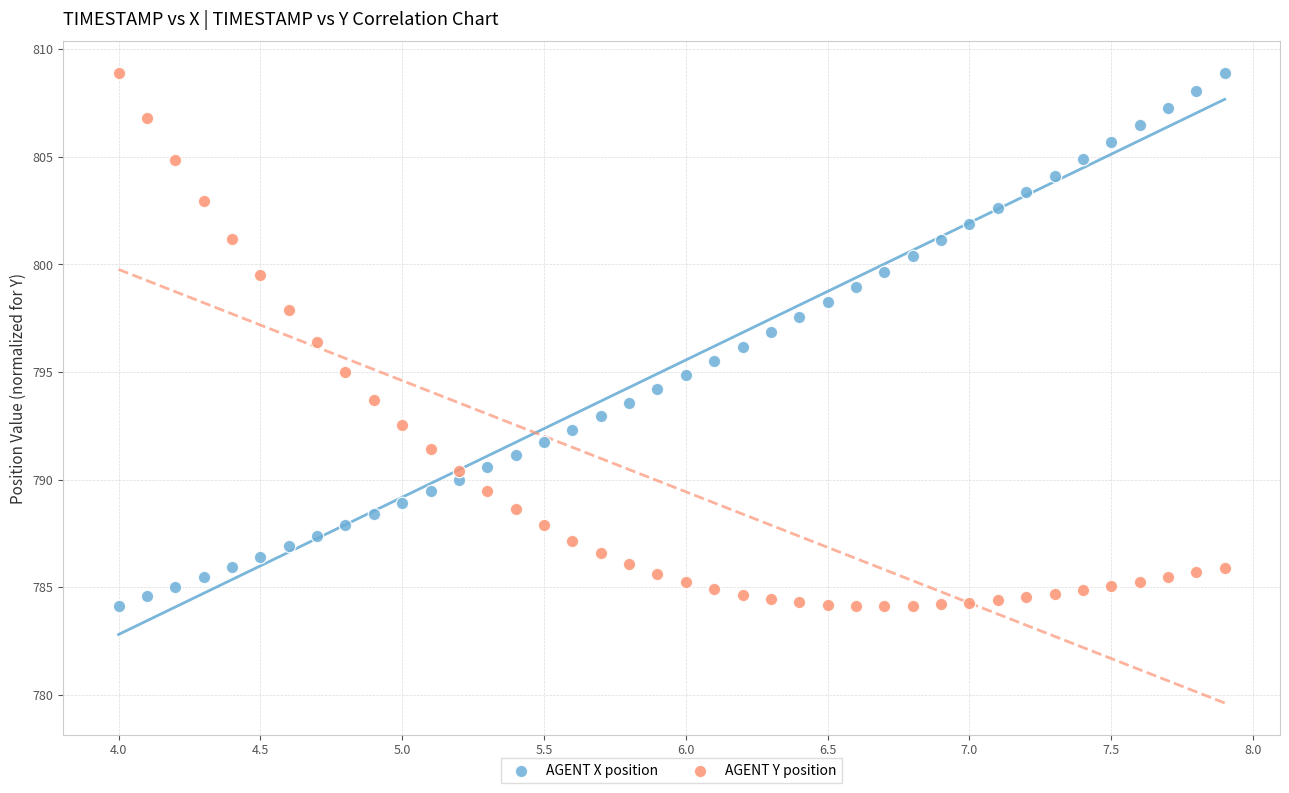

What is the X range (max minus min) for the scatter plot?

3.9